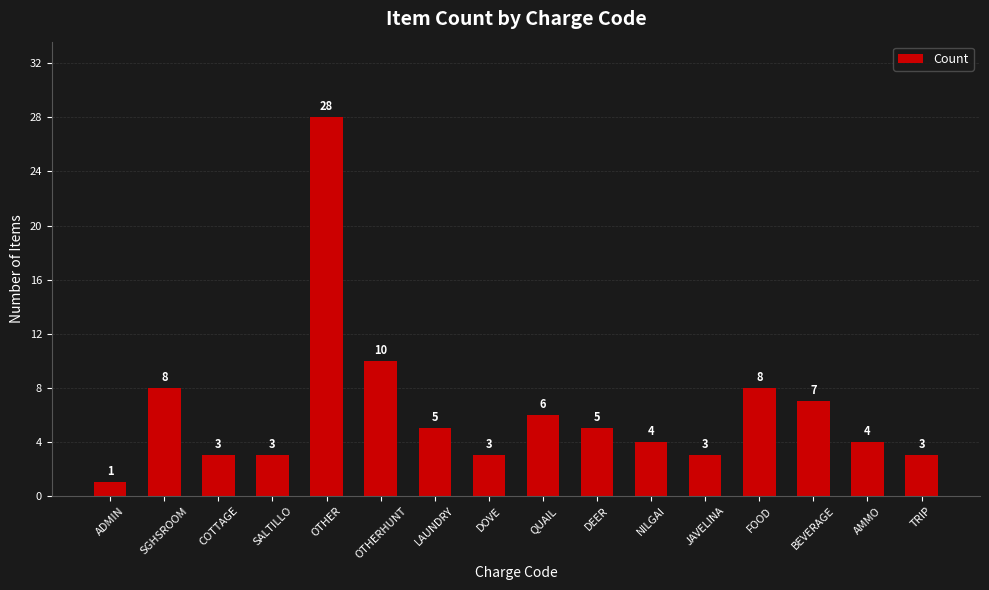

The chart shows a value of 14 at OTHERHUNT. True or false?

False